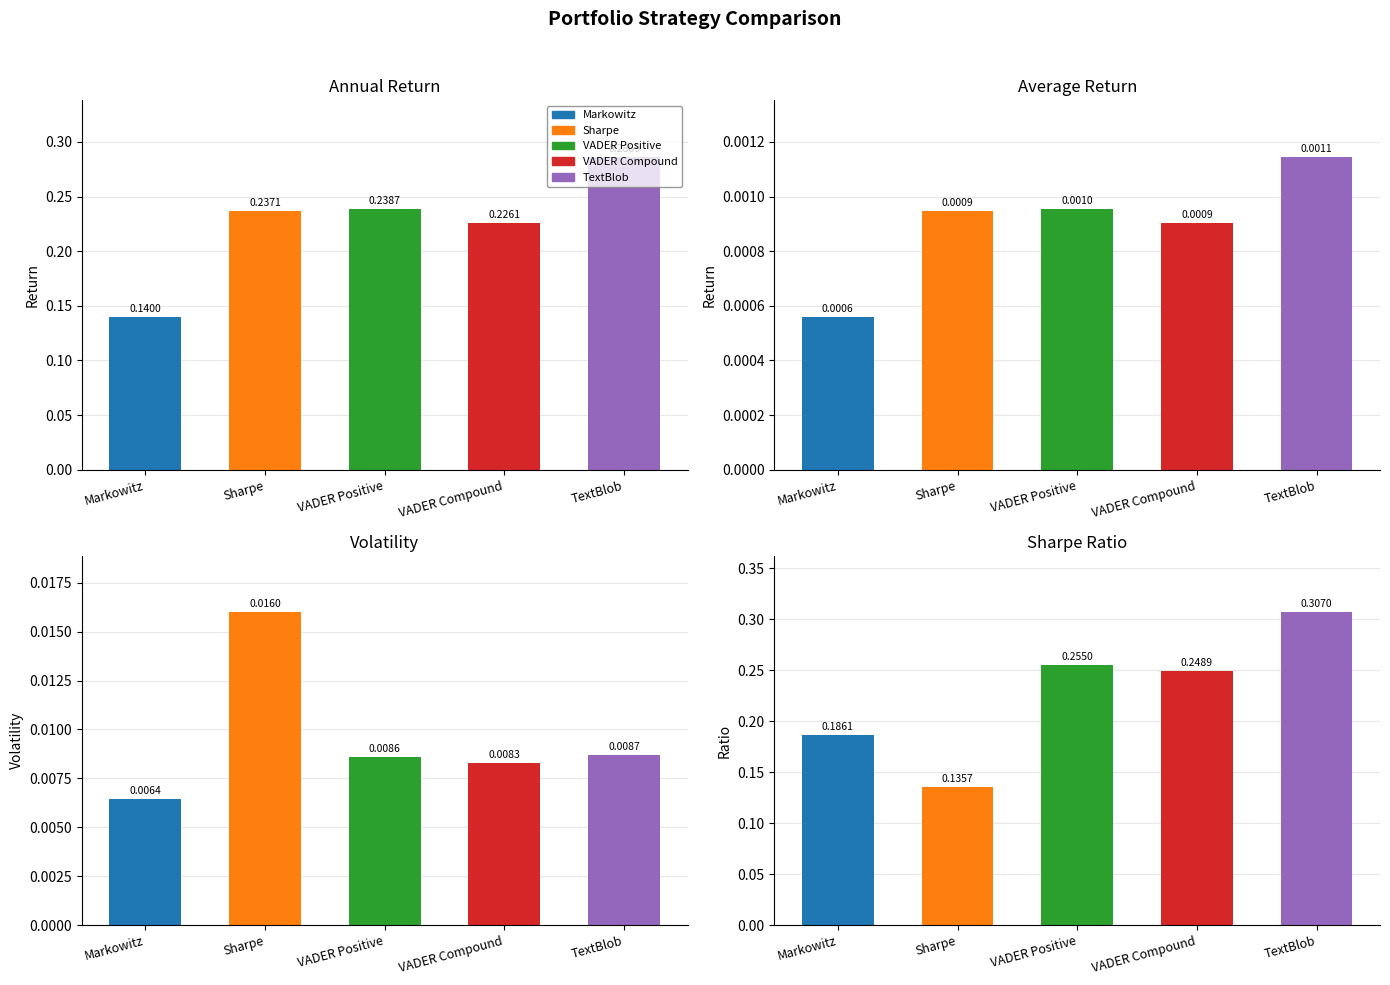

Is it true that VADER Positive equals 0.0 at Average Return?

True